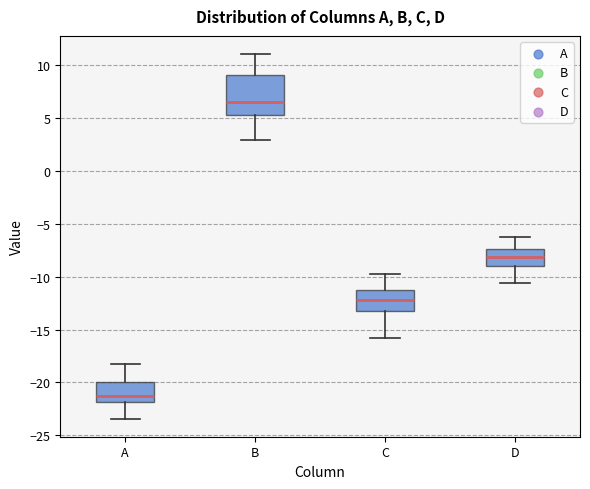

Which box is the tallest, from its lower edge to its upper edge?

B